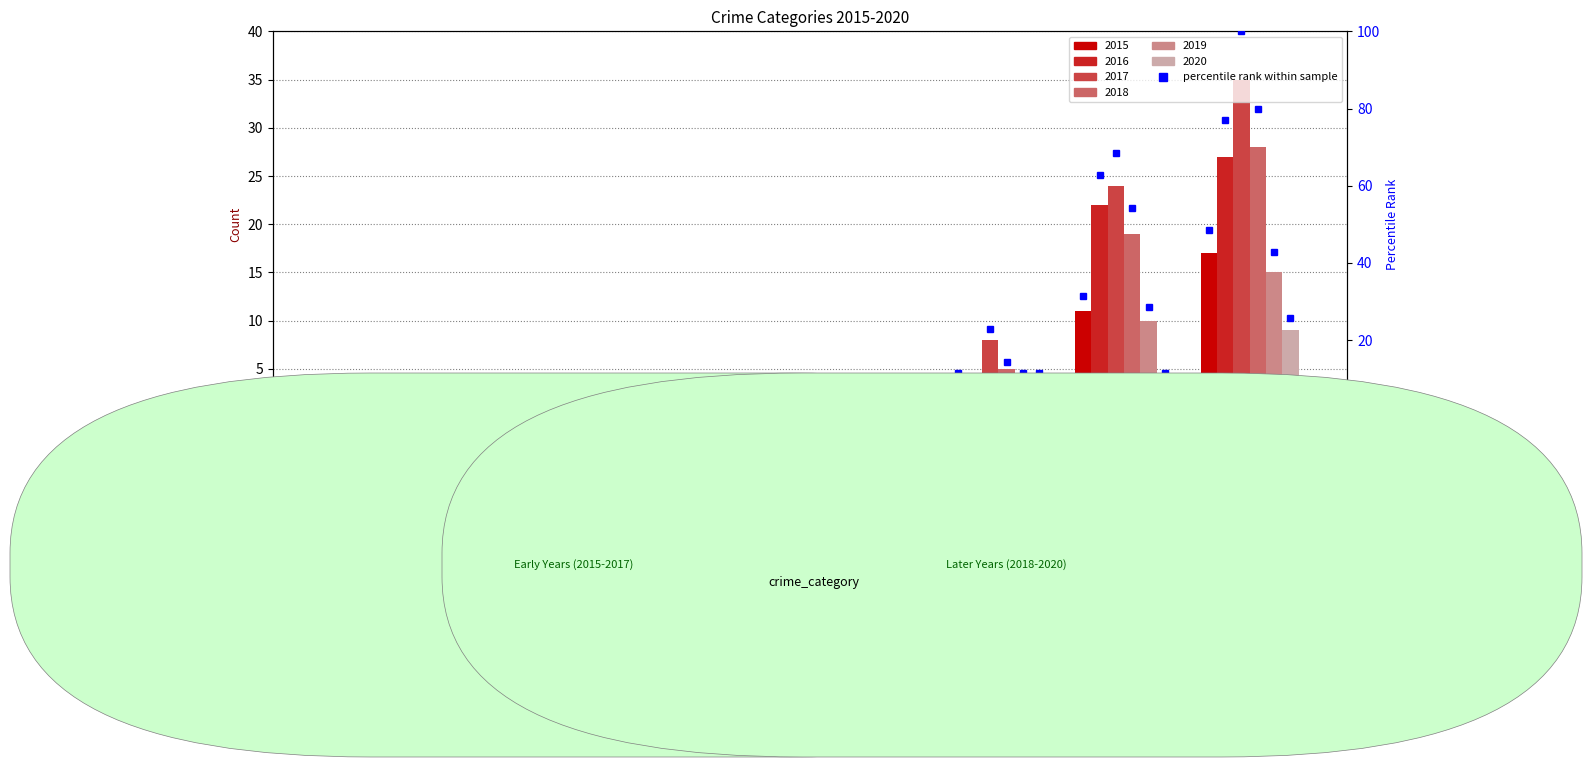

What is the label of the 8th bar from the right?

Aggravated Assault